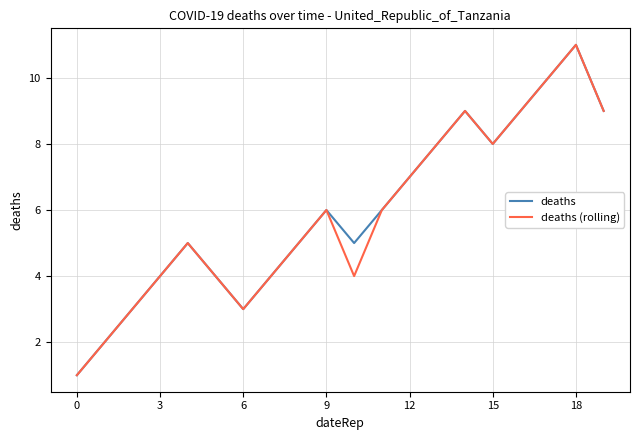

What is the smallest value displayed?

1